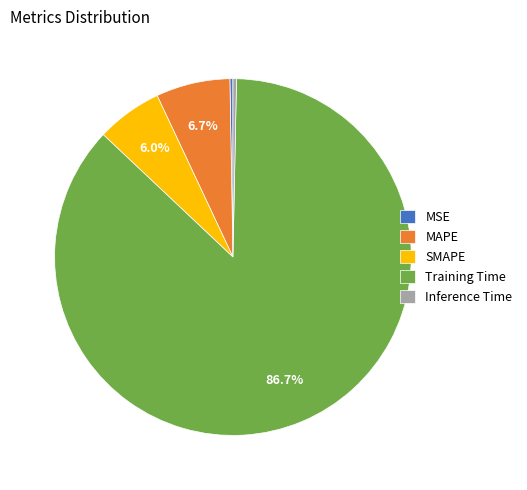

What percentage do SMAPE and MAPE together represent?

12.7%